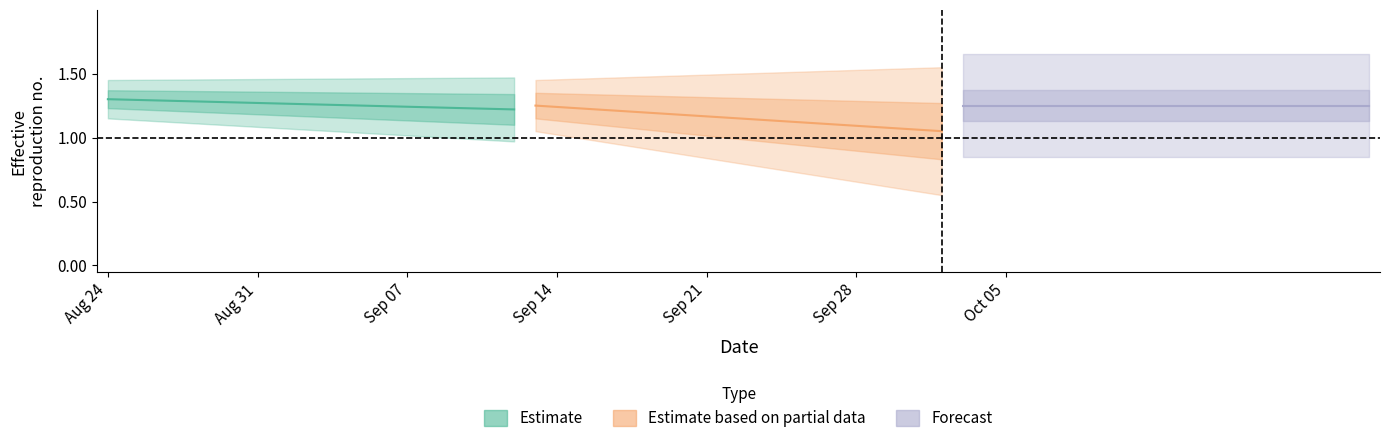

Count the number of data series in this chart.

3